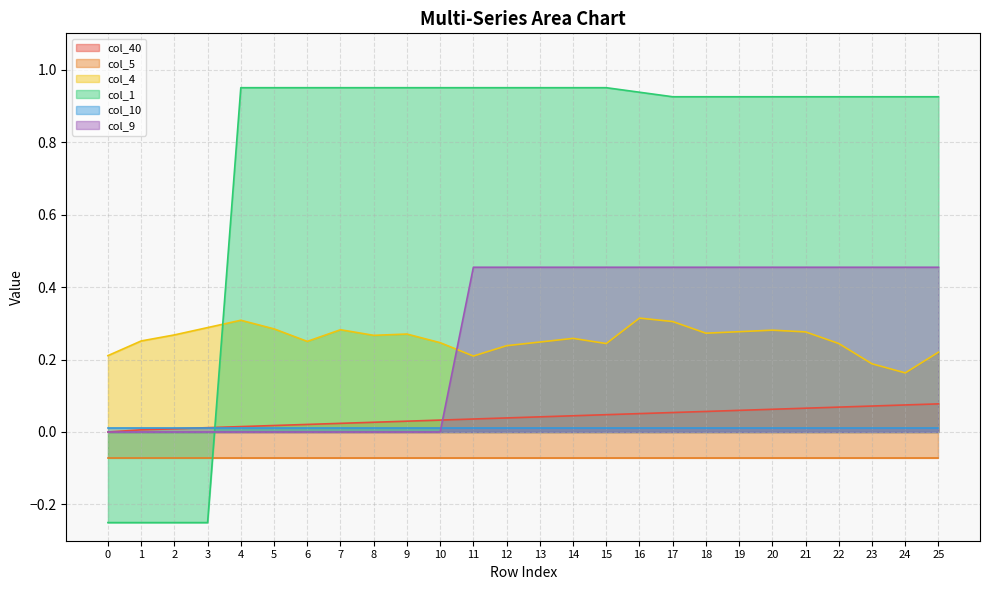

The value of col_40 at 16 is 0.1. True or false?

False